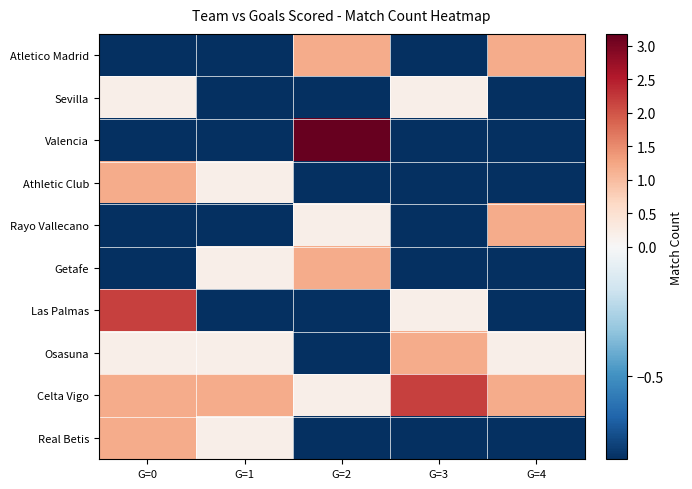

Reading right to left, transcribe all the data shown in this chart.

Atletico Madrid: G=4=1.2	G=3=-0.8	G=2=1.2	G=1=-0.8	G=0=-0.8
Sevilla: G=4=-0.8	G=3=0.2	G=2=-0.8	G=1=-0.8	G=0=0.2
Valencia: G=4=-0.8	G=3=-0.8	G=2=3.2	G=1=-0.8	G=0=-0.8
Athletic Club: G=4=-0.8	G=3=-0.8	G=2=-0.8	G=1=0.2	G=0=1.2
Rayo Vallecano: G=4=1.2	G=3=-0.8	G=2=0.2	G=1=-0.8	G=0=-0.8
Getafe: G=4=-0.8	G=3=-0.8	G=2=1.2	G=1=0.2	G=0=-0.8
Las Palmas: G=4=-0.8	G=3=0.2	G=2=-0.8	G=1=-0.8	G=0=2.2
Osasuna: G=4=0.2	G=3=1.2	G=2=-0.8	G=1=0.2	G=0=0.2
Celta Vigo: G=4=1.2	G=3=2.2	G=2=0.2	G=1=1.2	G=0=1.2
Real Betis: G=4=-0.8	G=3=-0.8	G=2=-0.8	G=1=0.2	G=0=1.2